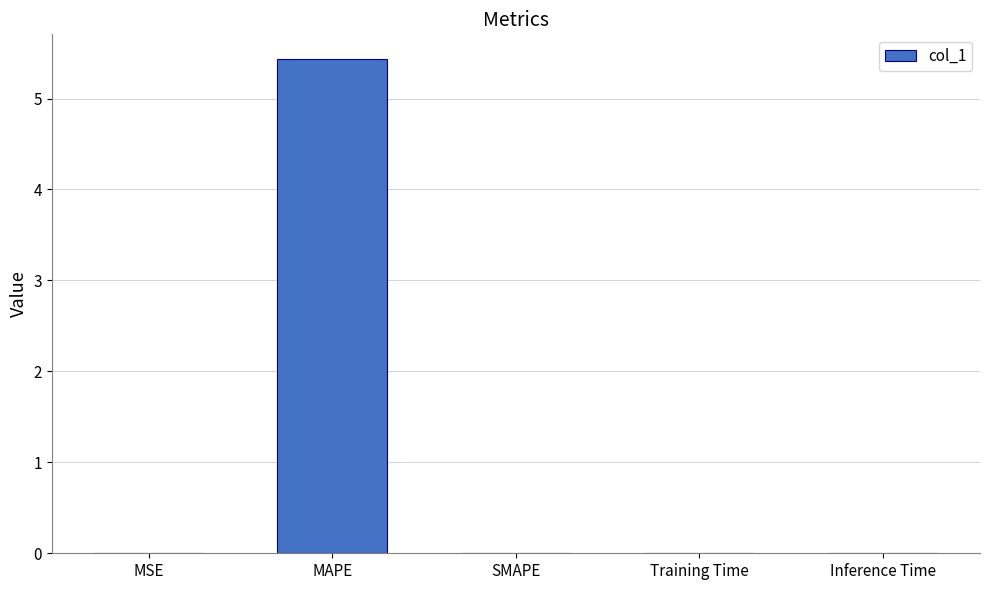

The chart shows a value of 5.4 at MAPE. True or false?

True